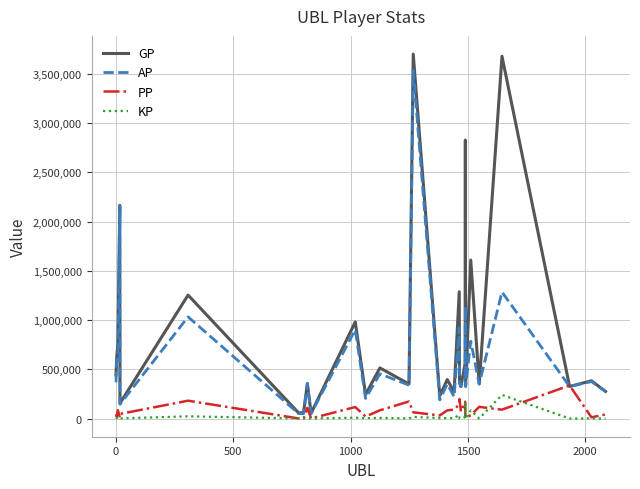

Which series has the largest total across all categories?

GP